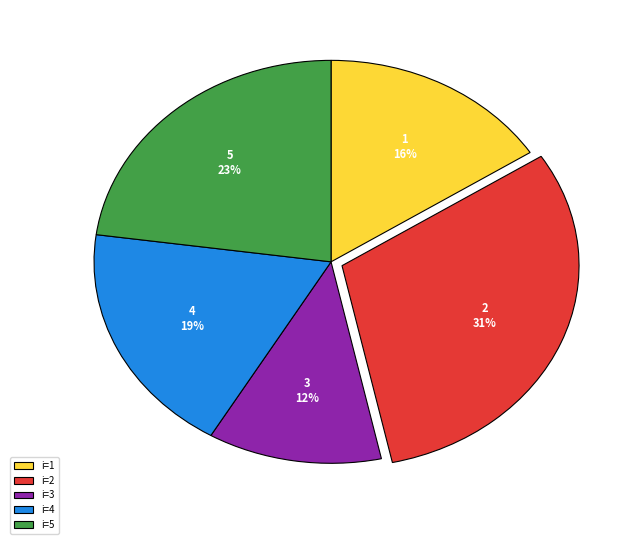

How many slices are in this pie chart?

5